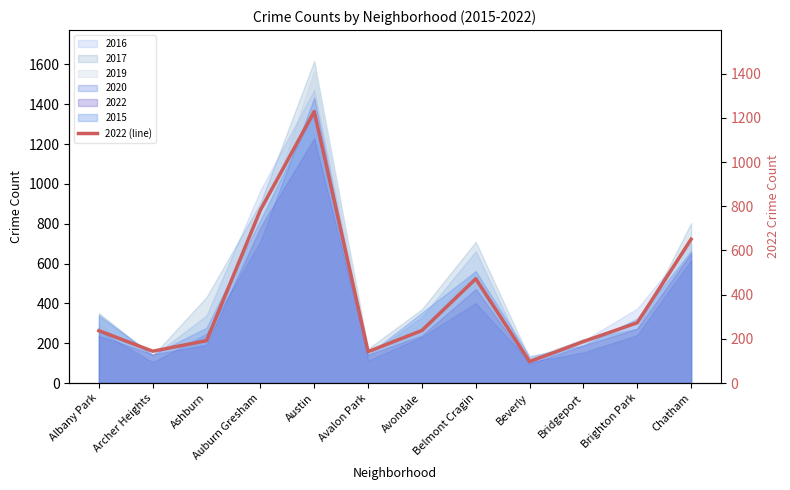

How many lines are shown in the chart?

1